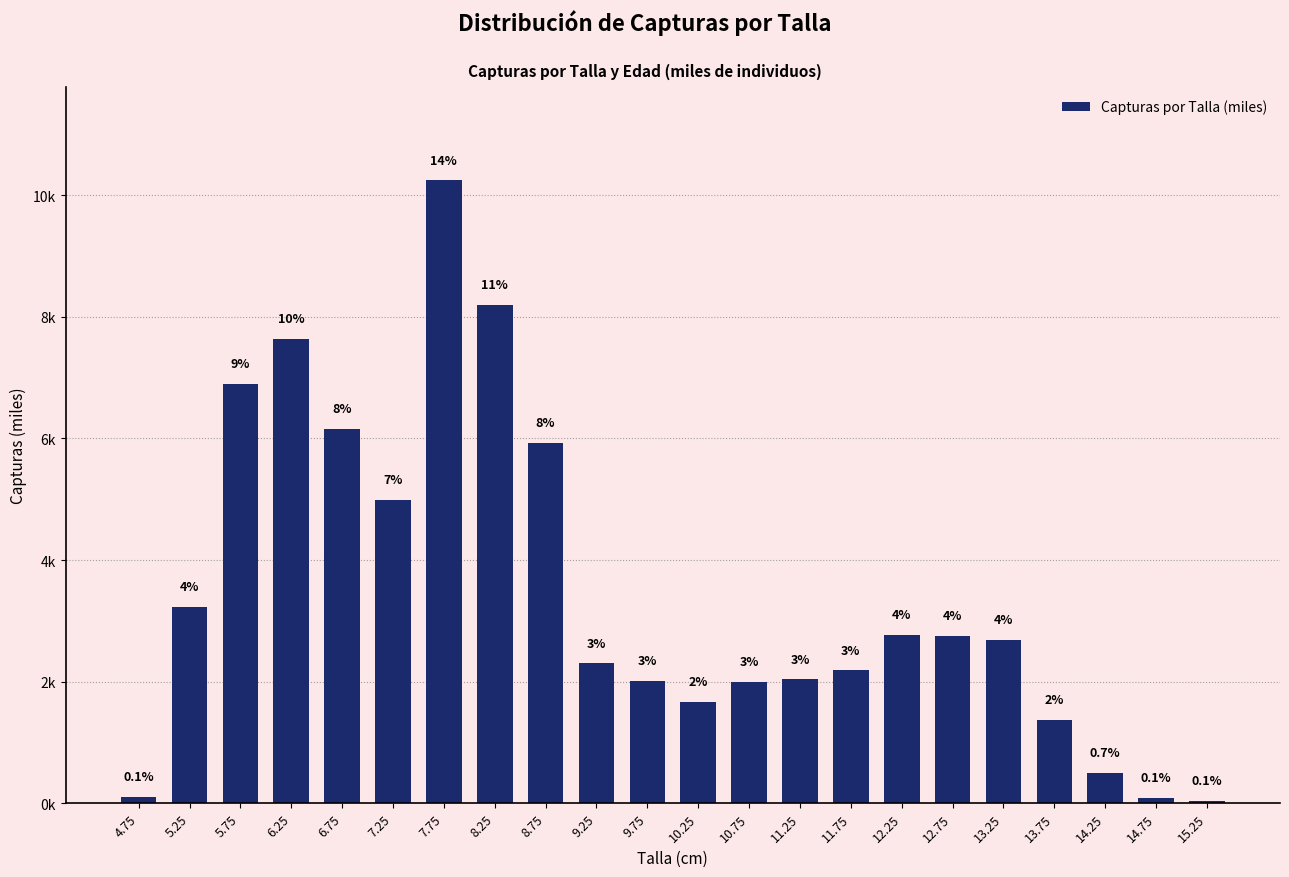

What is the value of the 14th bar from the left?

2038.4